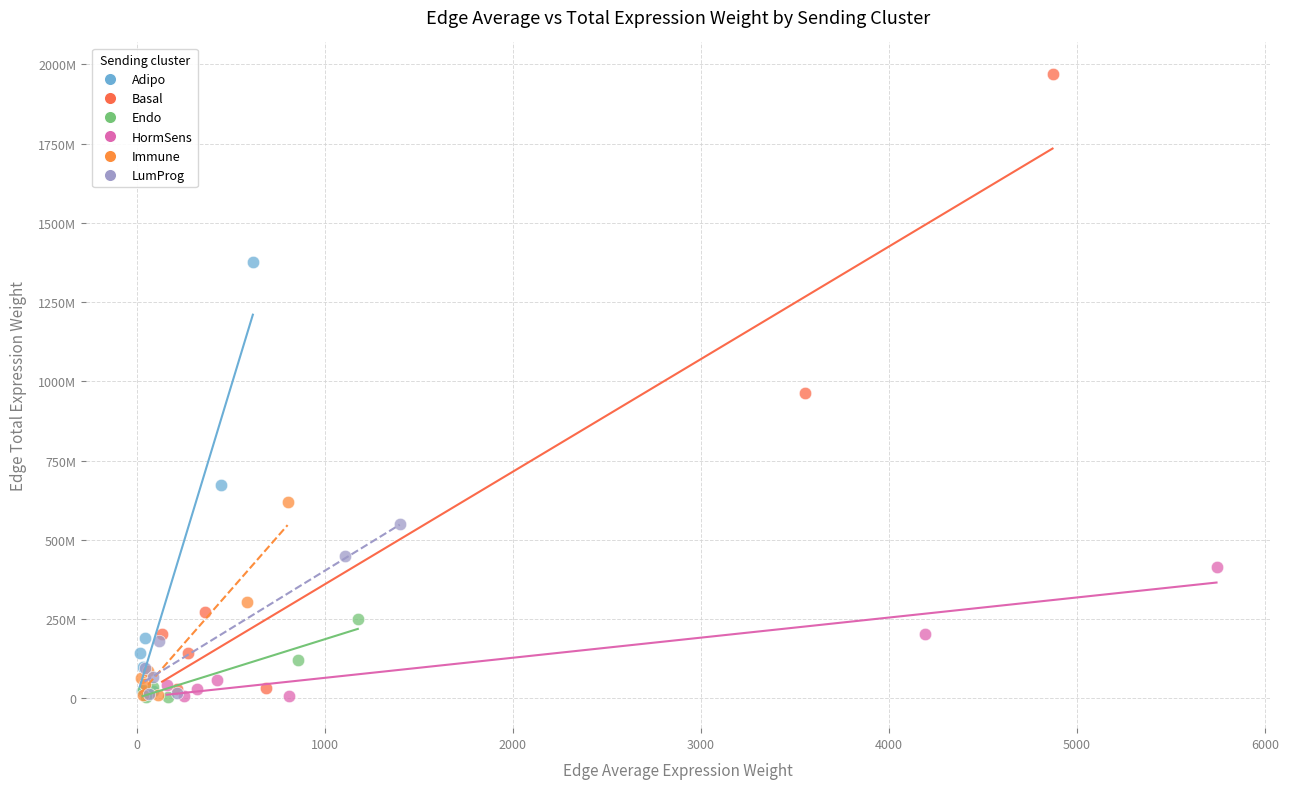

Which series has the widest spread of Y values?

Basal